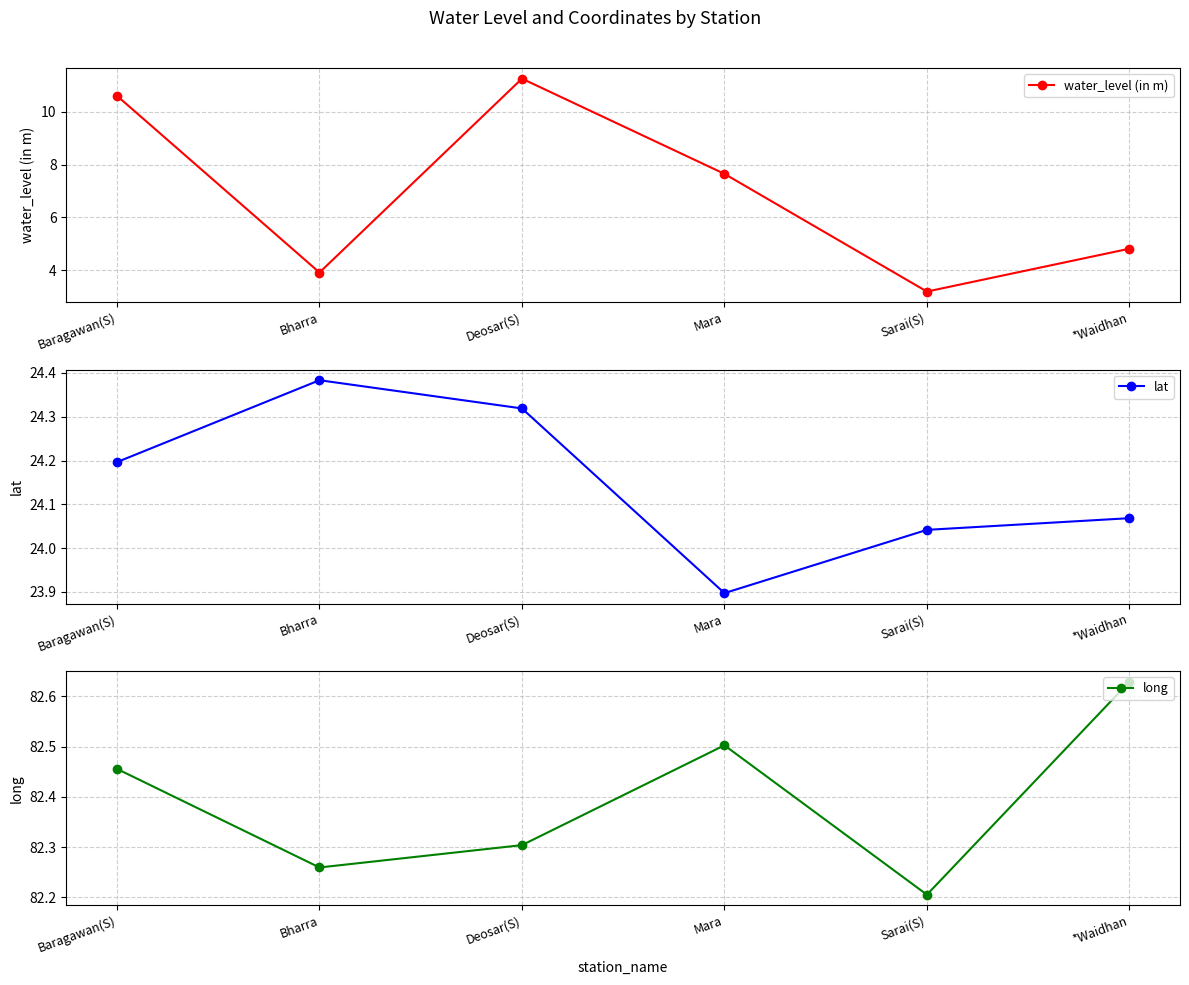

What is the maximum value shown in the chart?

82.6